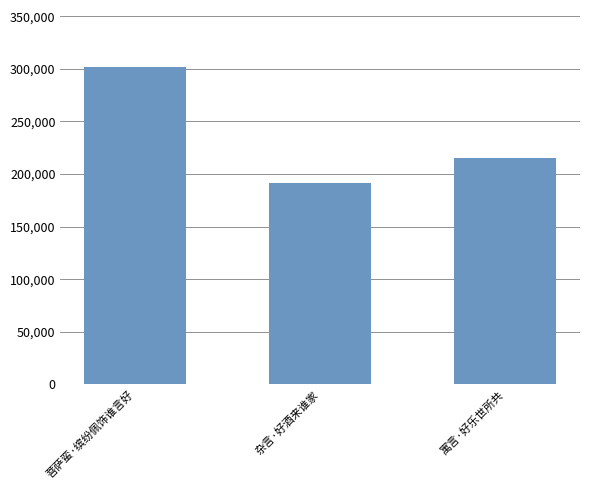

What is the sum of the values at 寓言·好乐世所共 and 菩萨蛮·缤纷佩饰谁言好?

516857